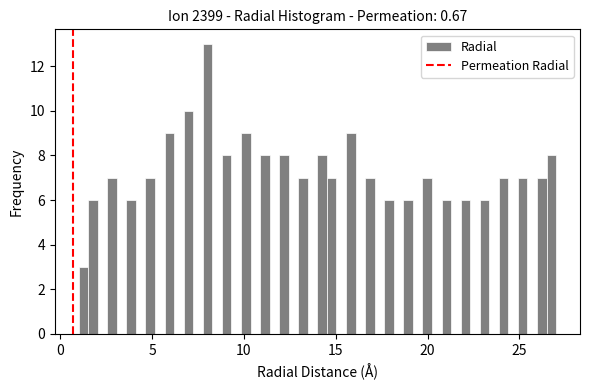

Read against the x-axis, roughly where is the centre of the tallest bar?

8.0